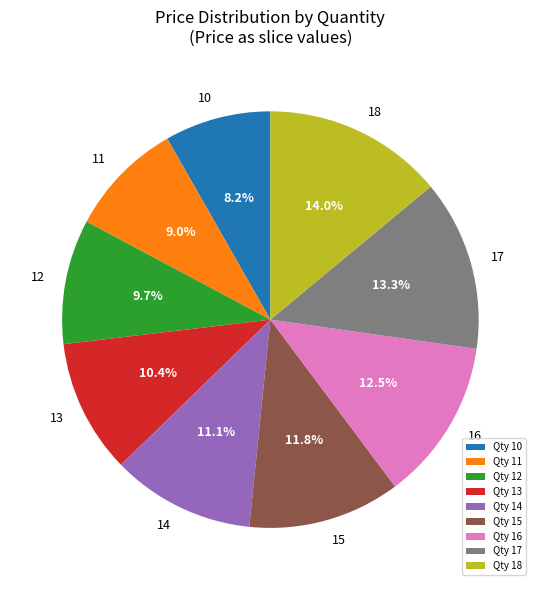

Rank the categories by value from lowest to highest.

Qty 10, Qty 11, Qty 12, Qty 13, Qty 14, Qty 15, Qty 16, Qty 17, Qty 18